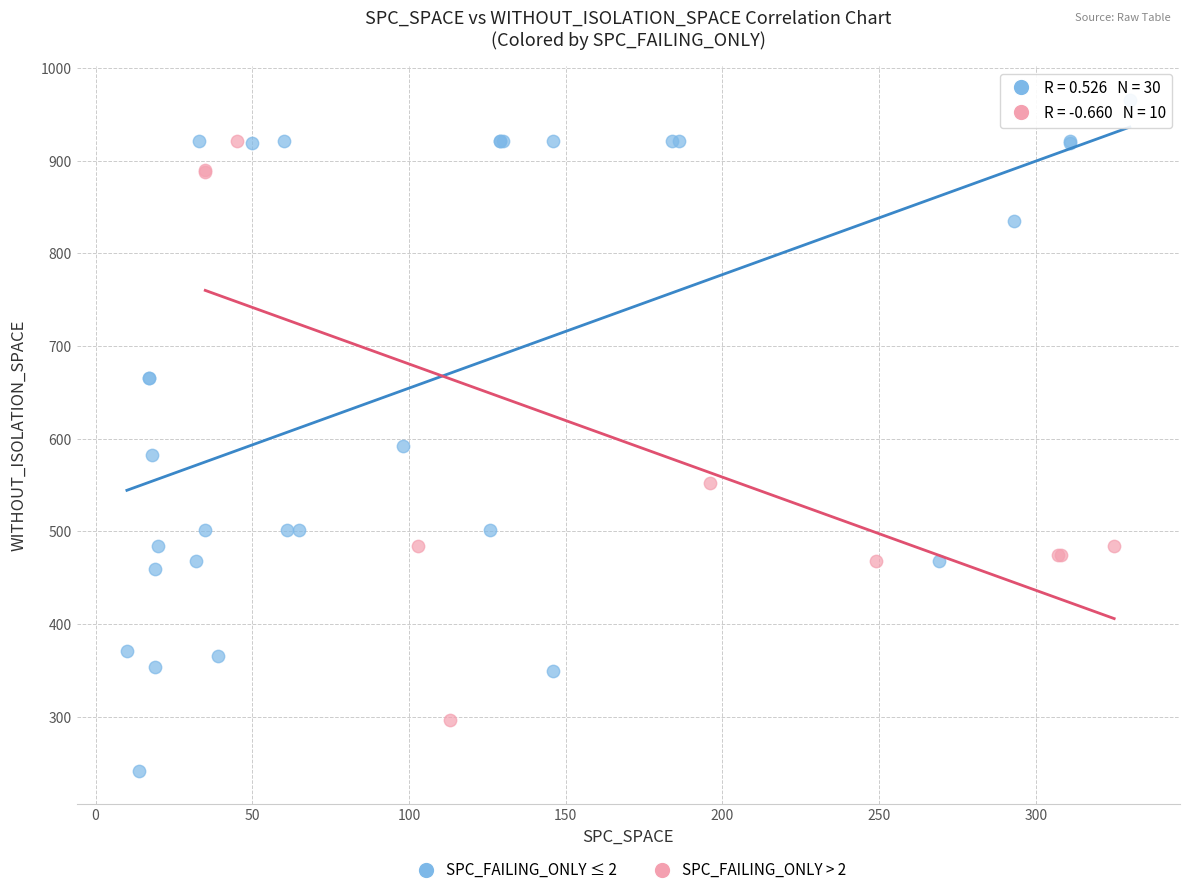

Which series has the largest Y range (max minus min)?

SPC_FAILING_ONLY ≤ 2